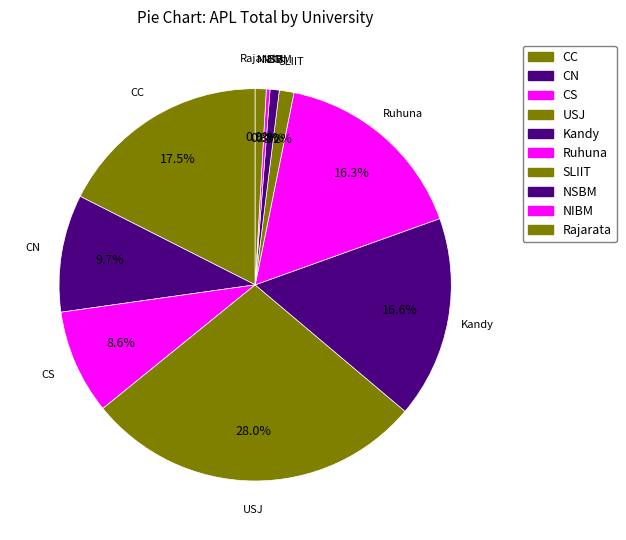

How many segments does this pie chart have?

10